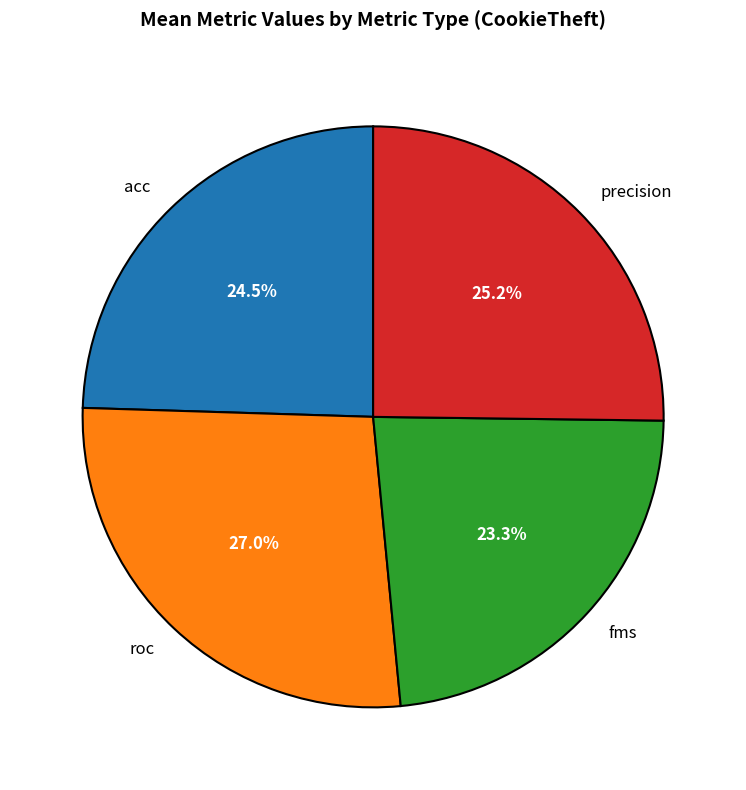

Count the number of slices in the pie.

4